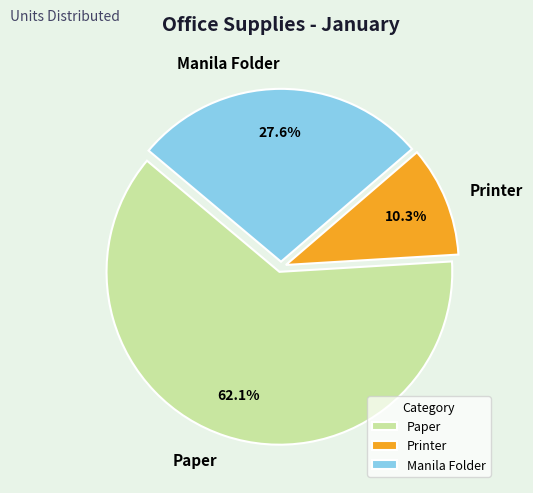

What percentage is the Paper slice, to the nearest percent?

62%